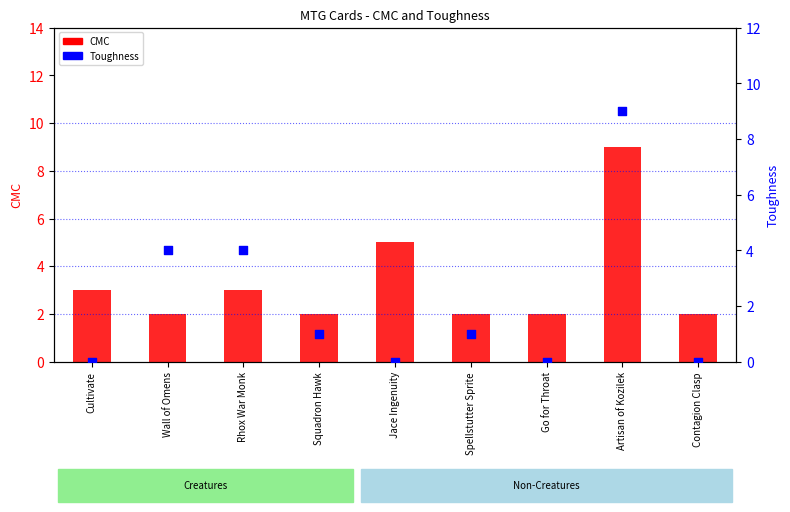

Which series reaches the minimum Y coordinate?

Toughness